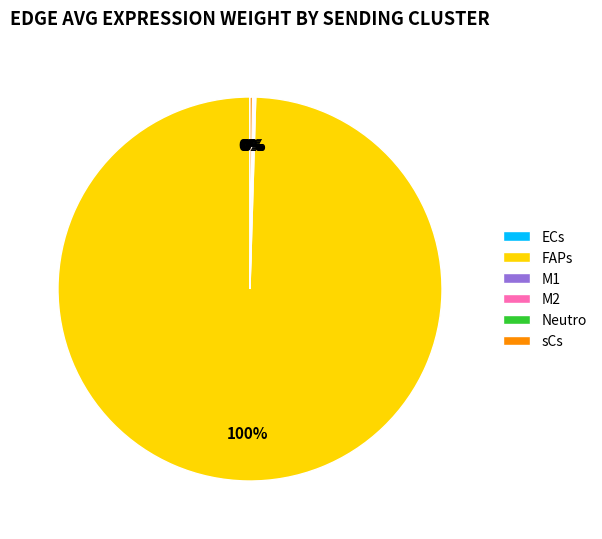

Which slice is the largest?

FAPs